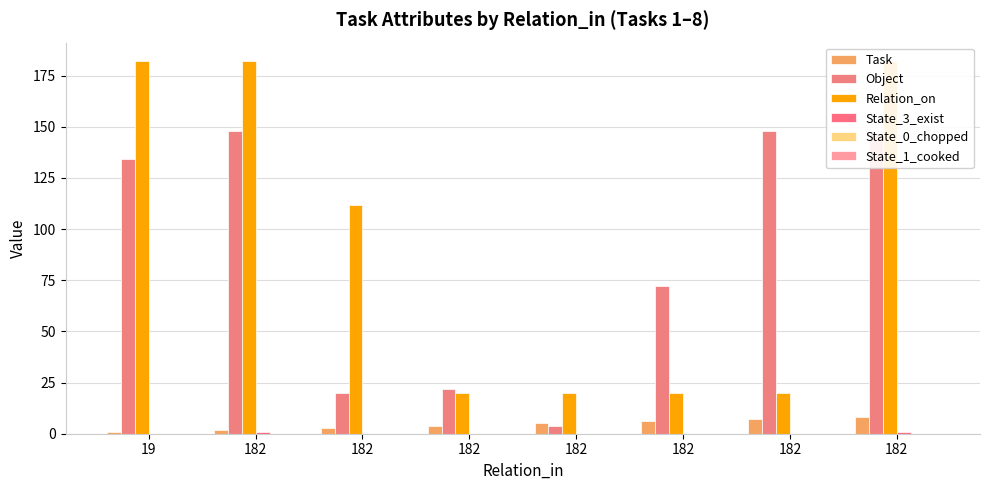

The value of Object at 182 is 83. True or false?

False